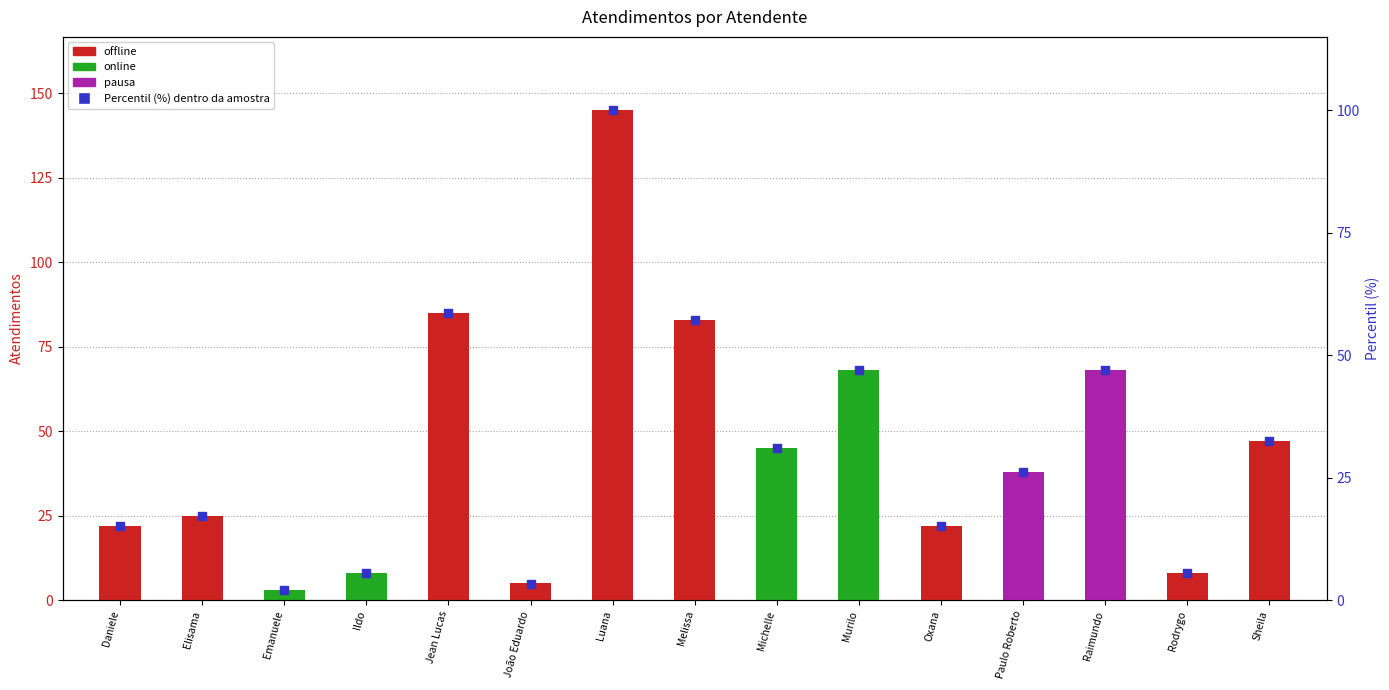

Which series contains the highest Y value?

Atendimentos